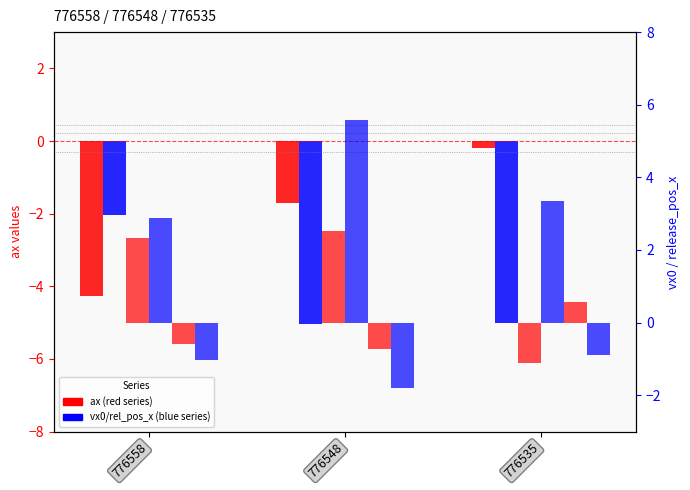

How many negative values does the vx0_top series have?

1